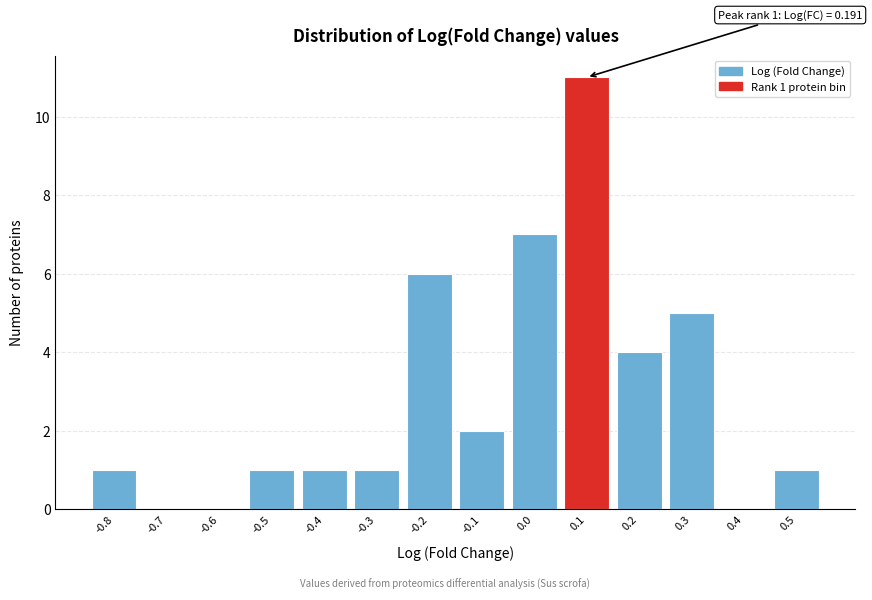

Reading left to right, extract all data points from this chart.

-0.8=1	-0.7=0	-0.6=0	-0.5=1	-0.4=1	-0.3=1	-0.2=6	-0.1=2	0.0=7	0.1=11	0.2=4	0.3=5	0.4=0	0.5=1